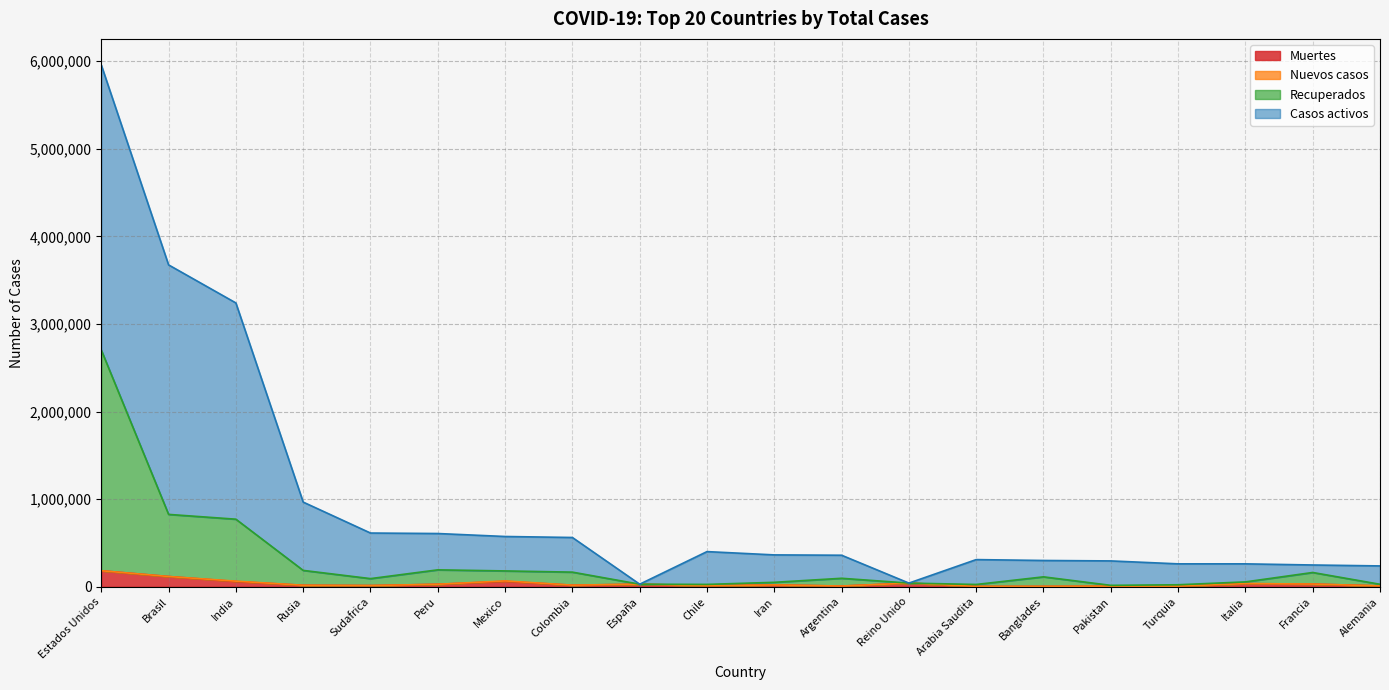

Which has a higher value, Rusia or Iran?

Rusia